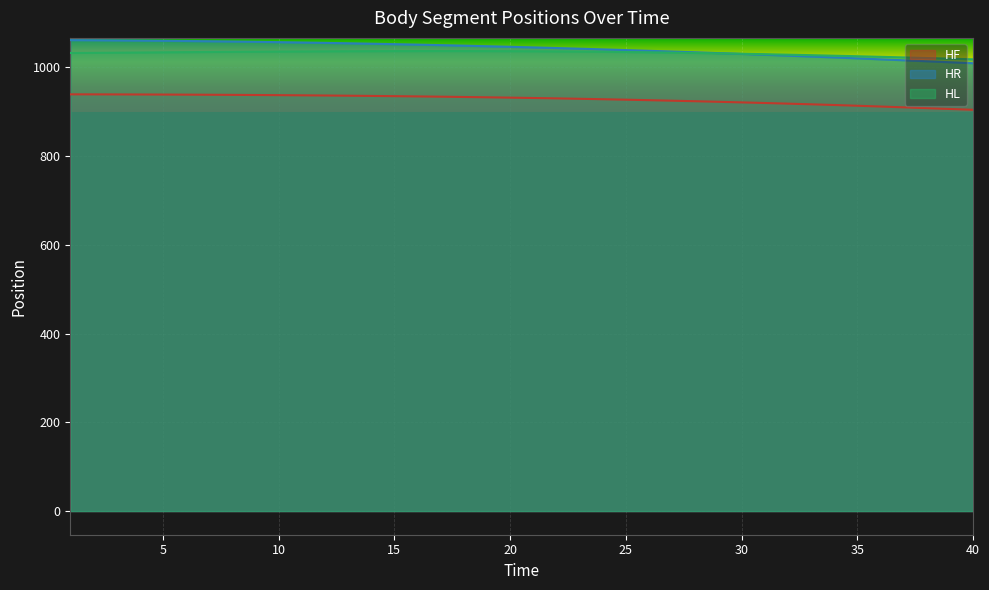

What is the maximum value for HL_y?

1036.7